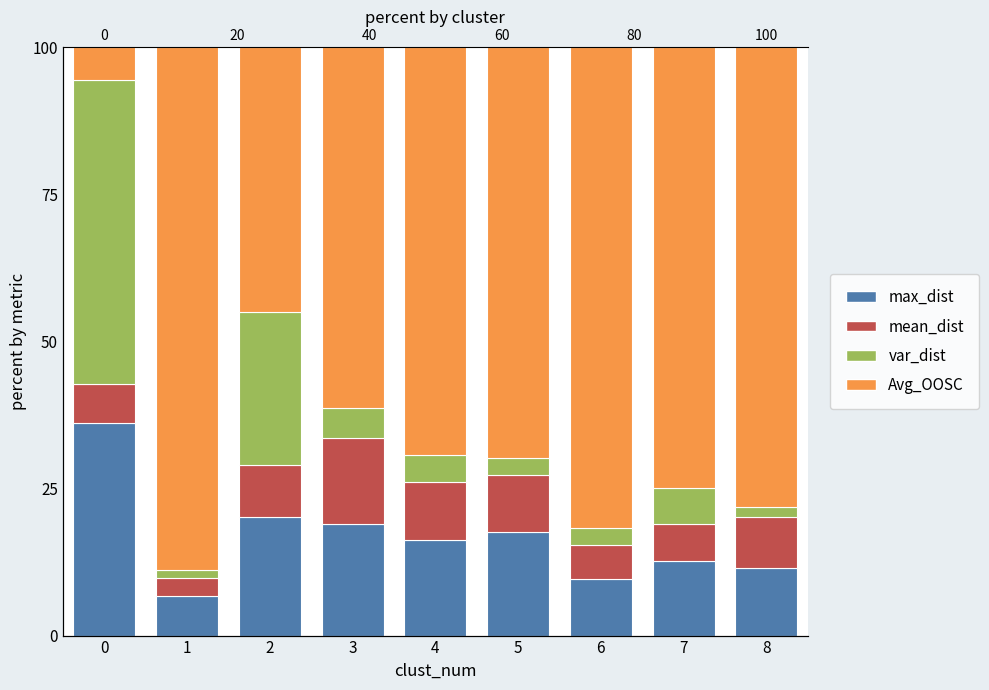

Which series has the largest range (max minus min)?

Avg_OOSC